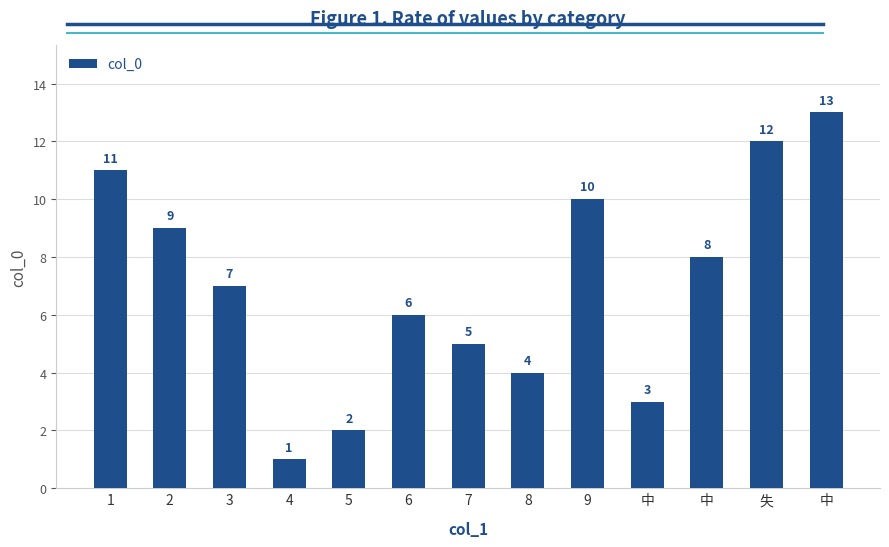

Reading left to right, list all the values displayed in this chart.

11	9	7	1	2	6	5	4	10	3	8	12	13